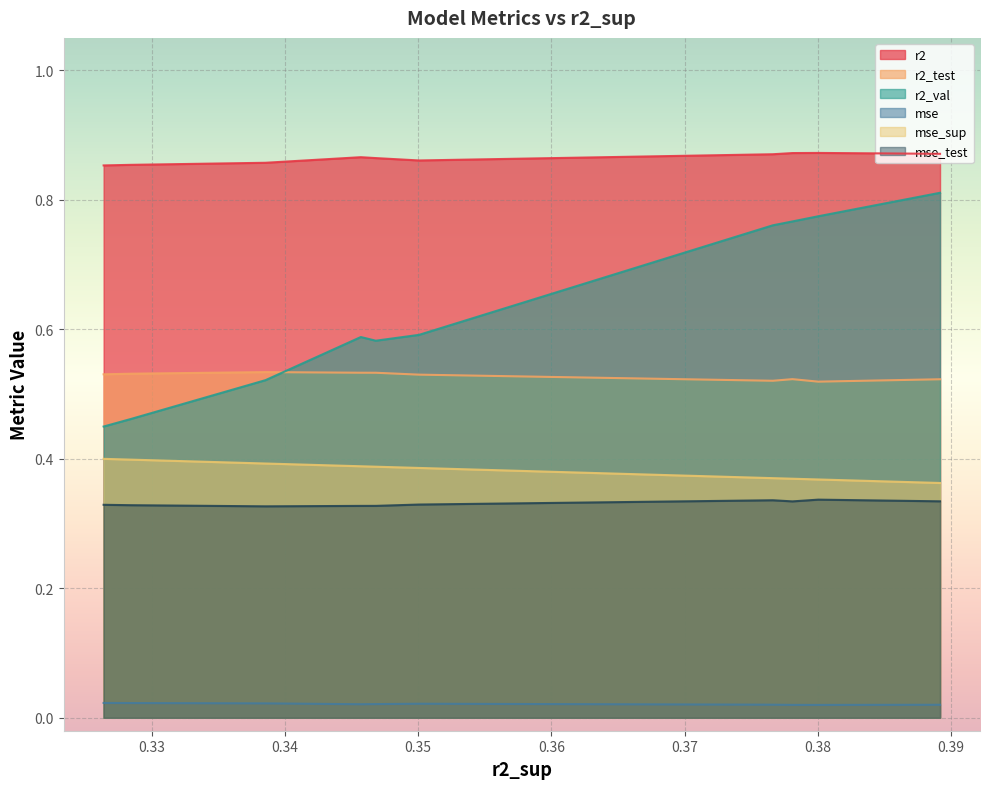

True or false: r2_test and r2 cross at least once.

False